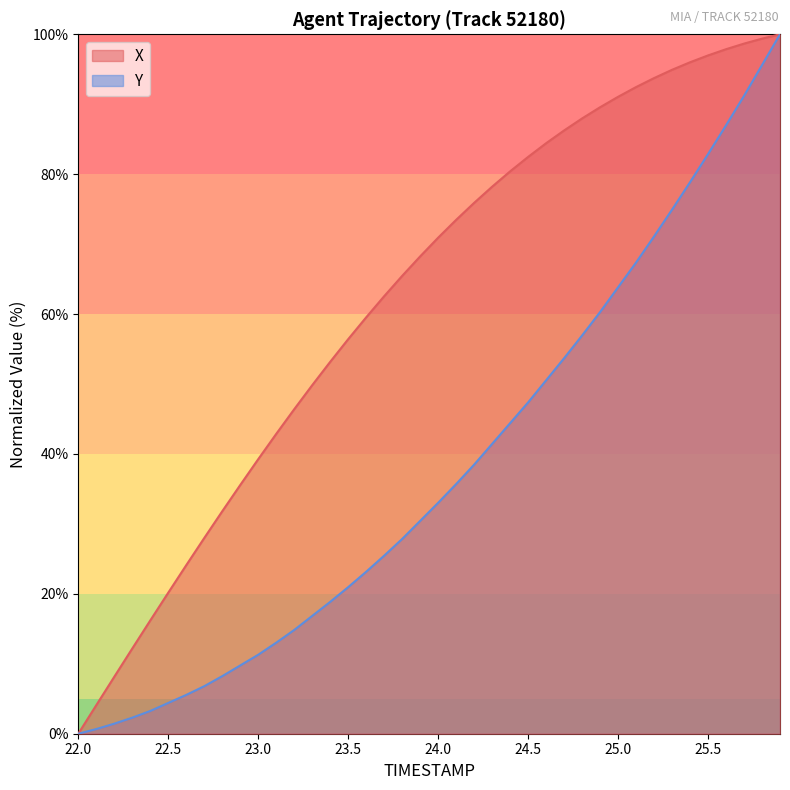

Is it true that Y equals 0.4 at 23.0?

False